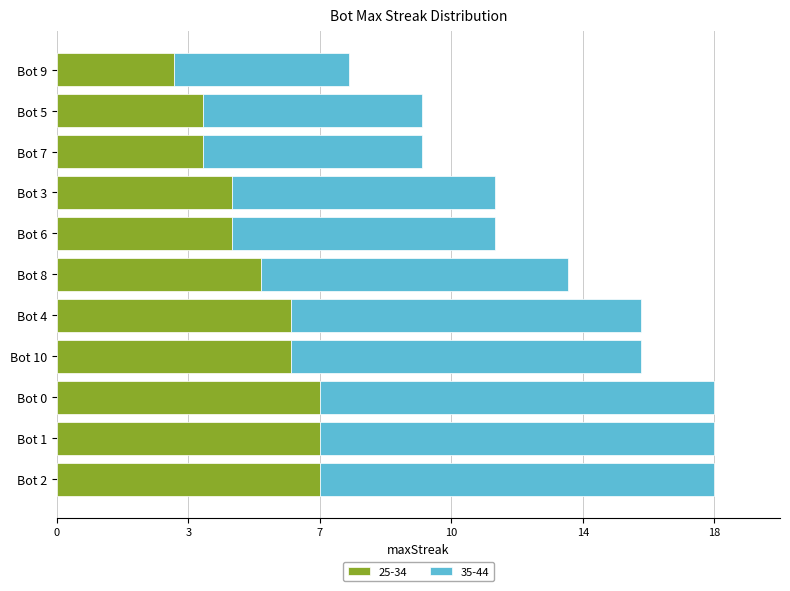

Reading left to right, extract all data points from this chart.

7.2	7.2	7.2	6.4	6.4	5.6	4.8	4.8	4.0	4.0	3.2